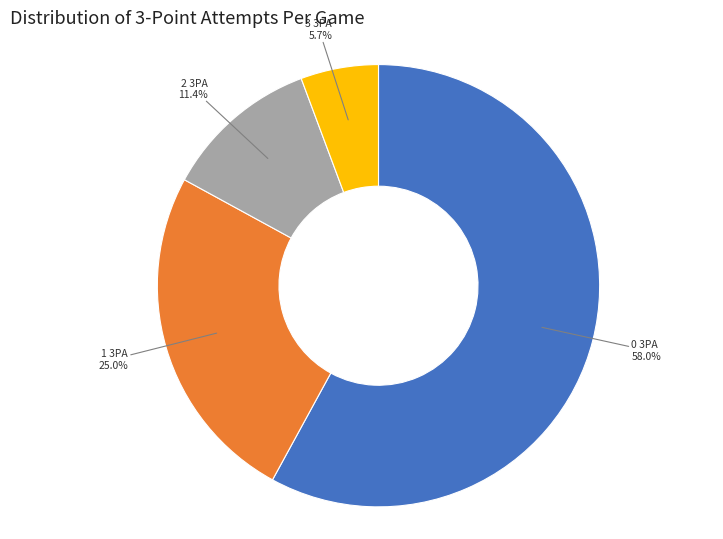

Count the number of slices in the pie.

4